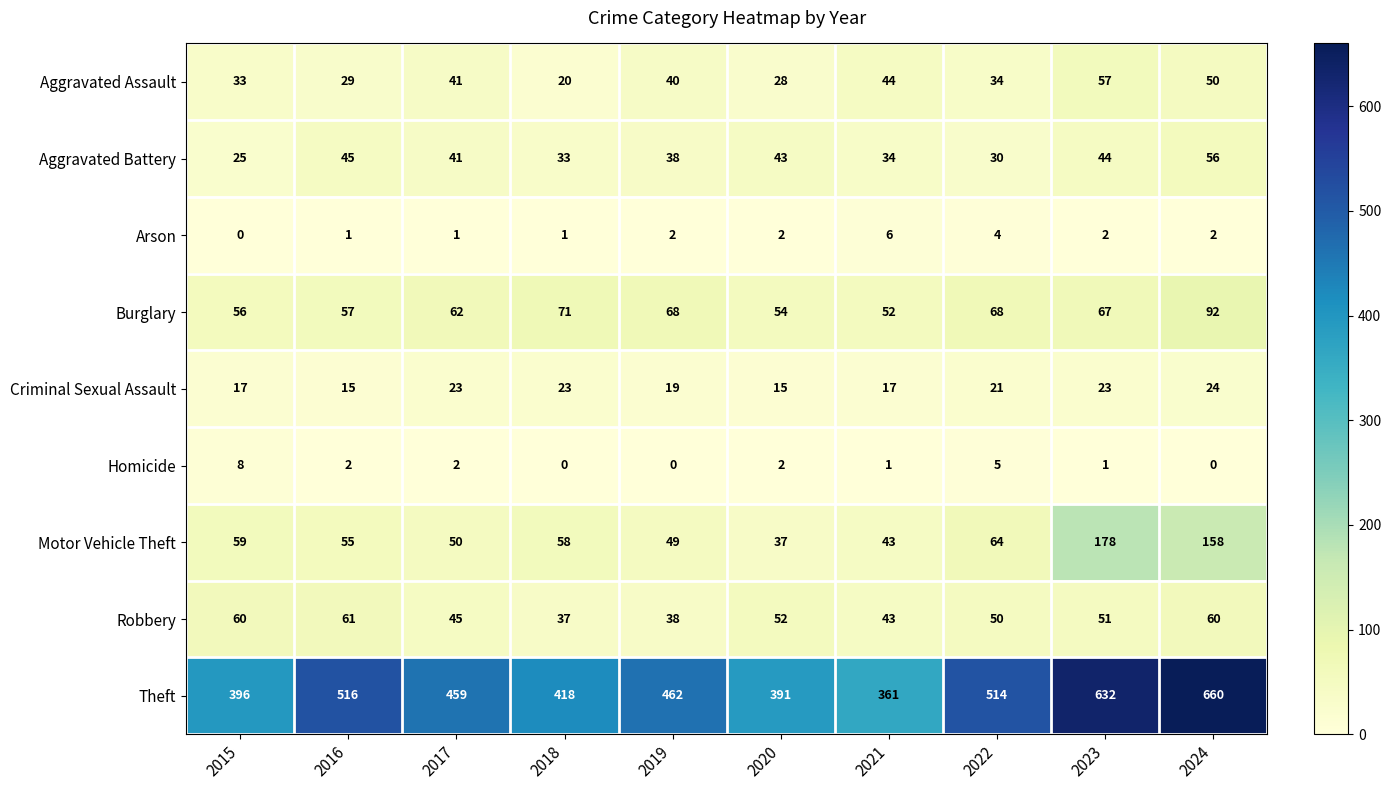

List the series in order of their peak value, lowest first.

Arson, Homicide, Criminal Sexual Assault, Aggravated Battery, Aggravated Assault, Robbery, Burglary, Motor Vehicle Theft, Theft